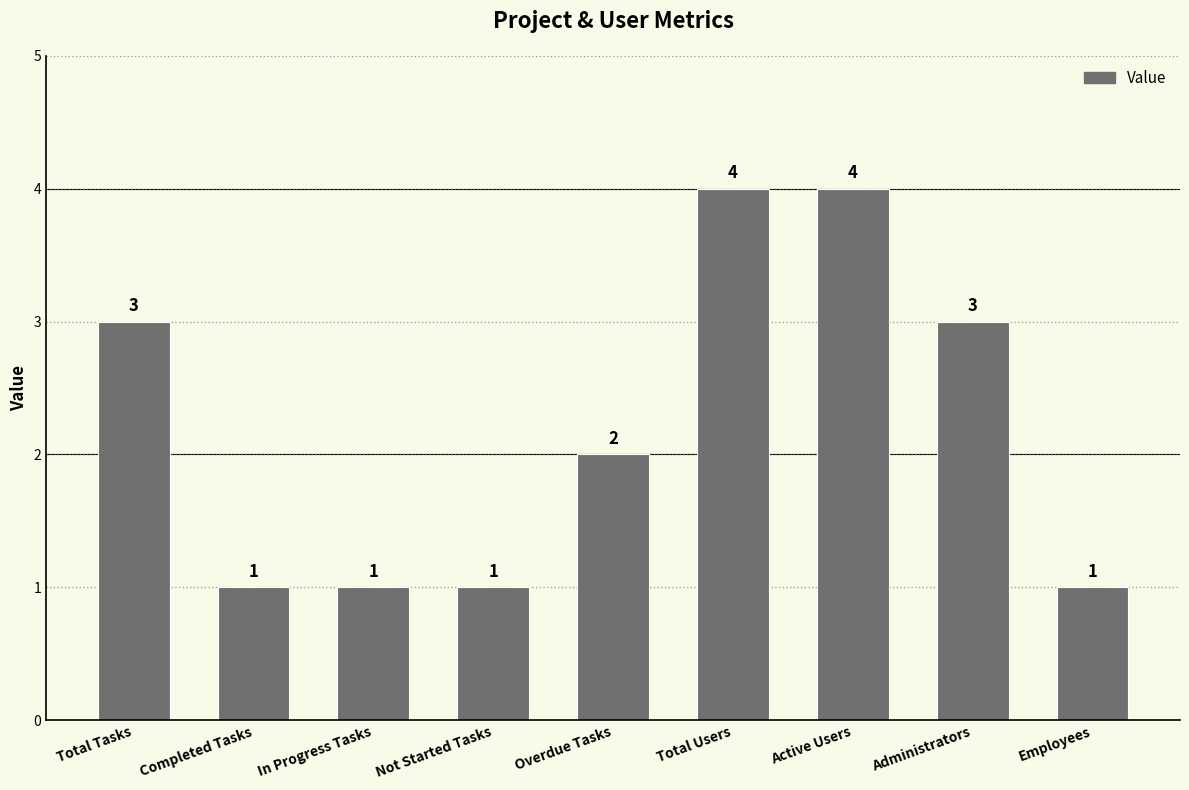

What is the approximate value at Not Started Tasks?

1